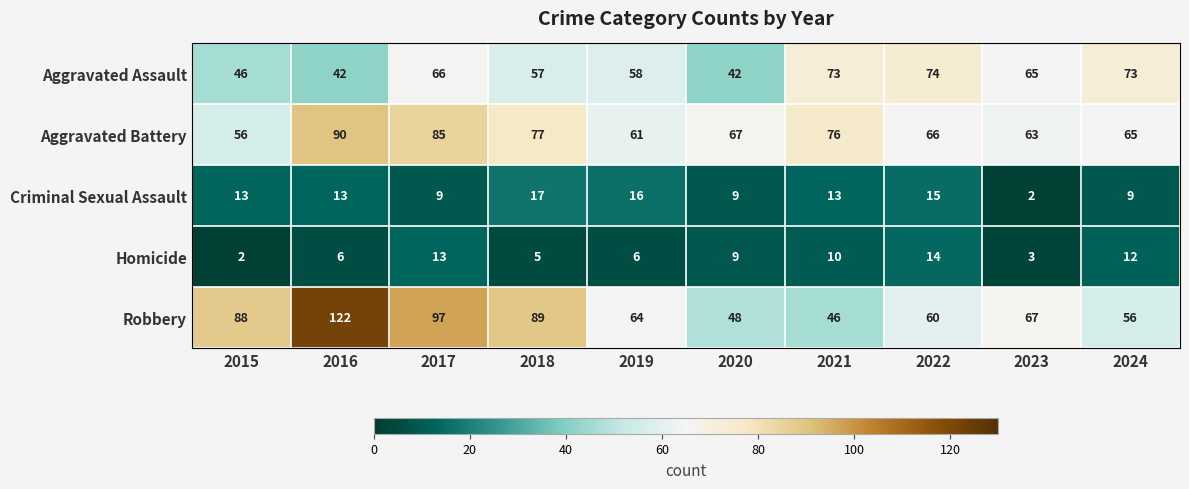

What is the spread (max minus min) of values at 2016?

116